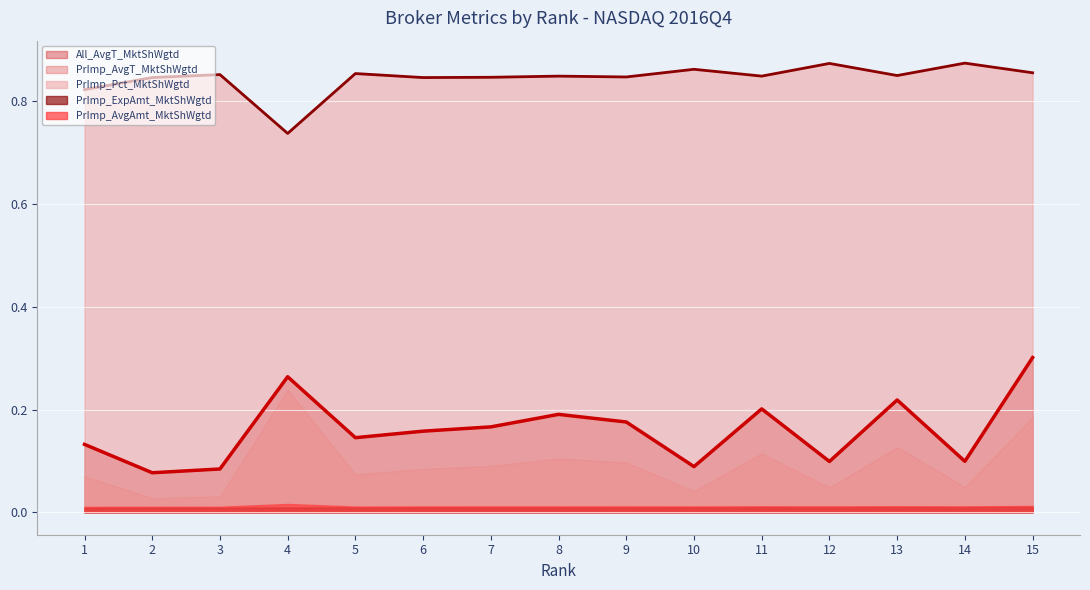

True or false: PrImp_ExpAmt_MktShWgtd and PrImp_AvgAmt_MktShWgtd cross at least once.

False